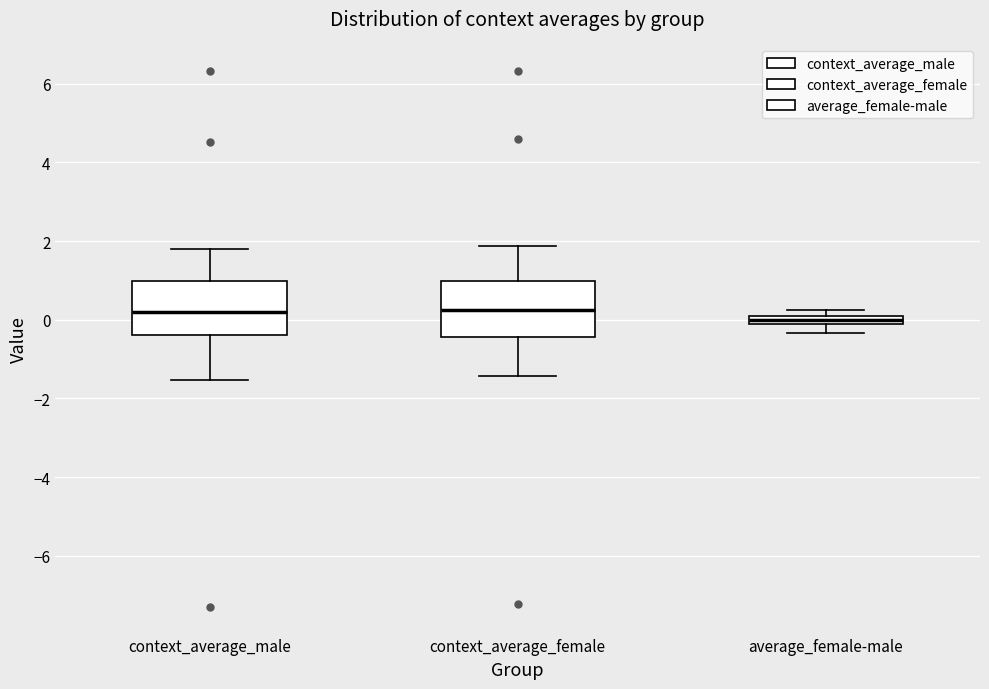

Where is the upper edge of the box for average_female-male on the y-axis? The values are not printed on the chart, so give them approximately, as read against the axis.

0.0